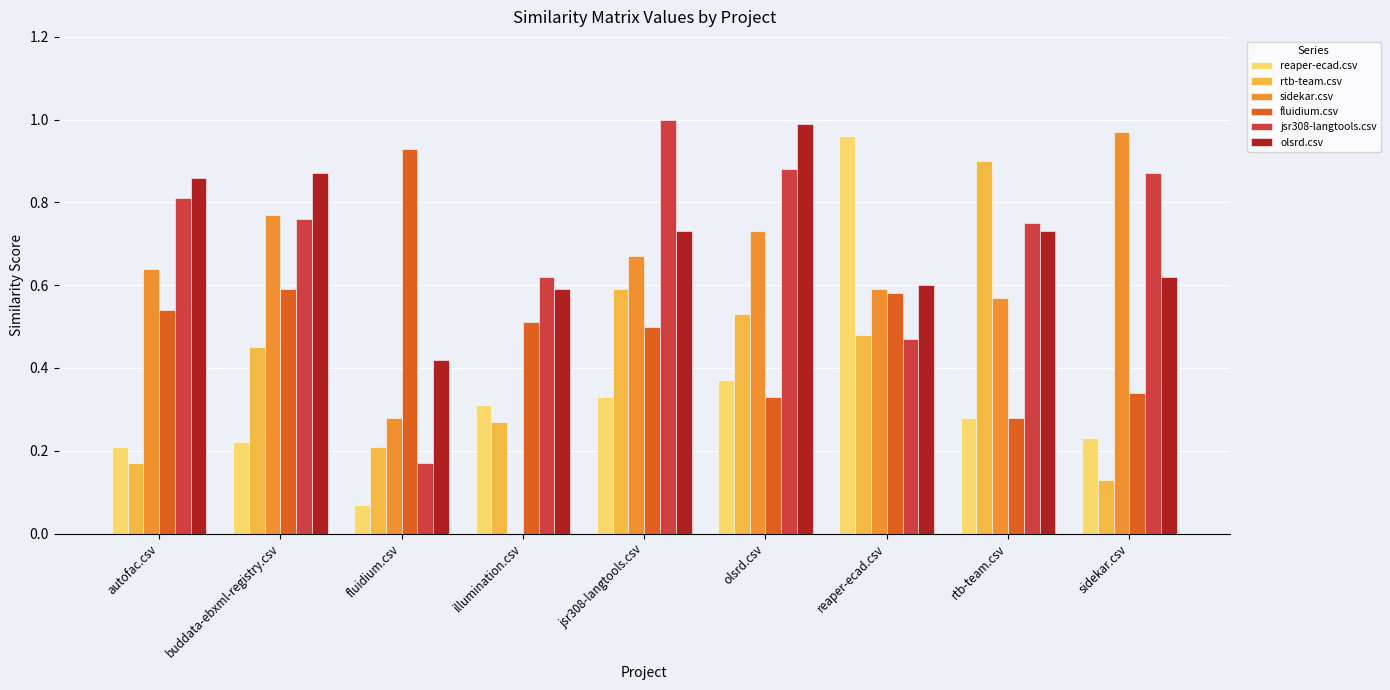

Which category has the highest value in the reaper-ecad.csv series?

reaper-ecad.csv